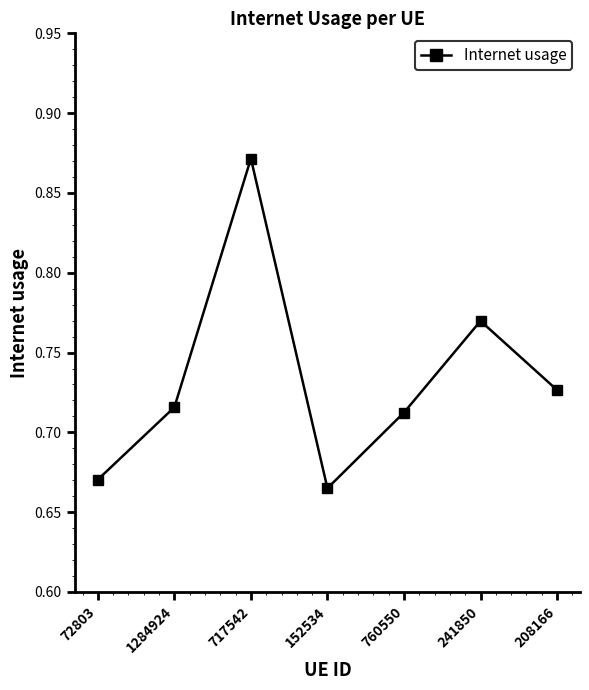

Is it true that the value at 72803 is 0.3?

False